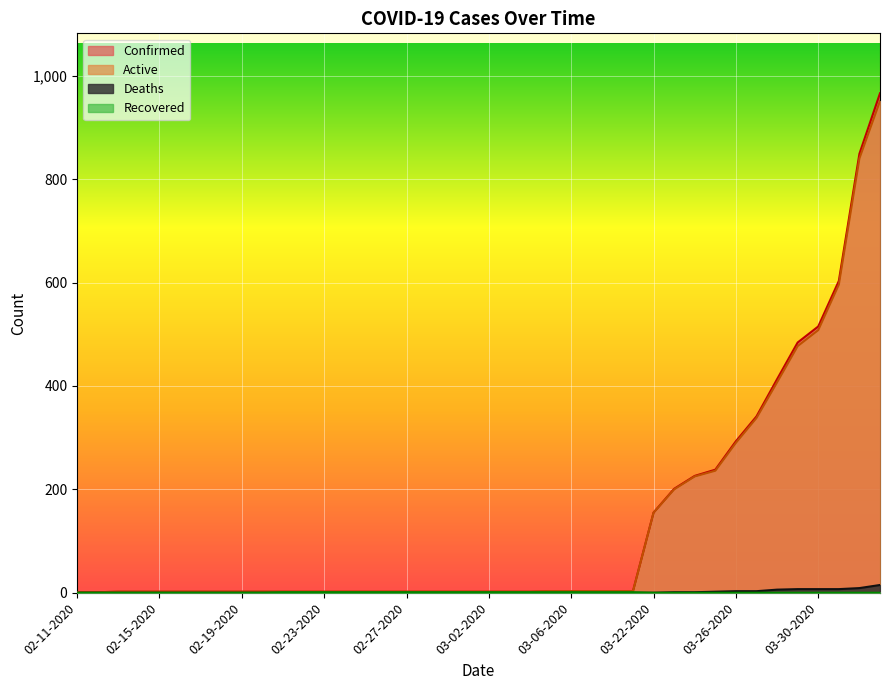

Reading right to left, extract all data points from this chart.

Confirmed: 04-02-2020=966	04-01-2020=849	03-31-2020=603	03-30-2020=515	03-29-2020=484	03-28-2020=413	03-27-2020=341	03-26-2020=293	03-25-2020=238	03-24-2020=226	03-23-2020=201	03-22-2020=155	03-09-2020=3	03-08-2020=3	03-07-2020=3	03-06-2020=3	03-05-2020=3	03-04-2020=2	03-03-2020=2	03-02-2020=2	03-01-2020=2	02-29-2020=2	02-28-2020=2	02-27-2020=2	02-26-2020=2	02-25-2020=2	02-24-2020=2	02-23-2020=2	02-22-2020=2	02-21-2020=2	02-20-2020=2	02-19-2020=2	02-18-2020=2	02-17-2020=2	02-16-2020=2	02-15-2020=2	02-14-2020=2	02-13-2020=2	02-12-2020=1	02-11-2020=1
Active: 04-02-2020=951	04-01-2020=840	03-31-2020=596	03-30-2020=508	03-29-2020=477	03-28-2020=407	03-27-2020=338	03-26-2020=290	03-25-2020=236	03-24-2020=225	03-23-2020=200	03-22-2020=155	03-09-2020=3	03-08-2020=3	03-07-2020=3	03-06-2020=3	03-05-2020=3	03-04-2020=2	03-03-2020=2	03-02-2020=2	03-01-2020=2	02-29-2020=2	02-28-2020=2	02-27-2020=2	02-26-2020=2	02-25-2020=2	02-24-2020=2	02-23-2020=2	02-22-2020=2	02-21-2020=2	02-20-2020=2	02-19-2020=2	02-18-2020=2	02-17-2020=2	02-16-2020=2	02-15-2020=2	02-14-2020=2	02-13-2020=2	02-12-2020=1	02-11-2020=1
Deaths: 04-02-2020=15	04-01-2020=9	03-31-2020=7	03-30-2020=7	03-29-2020=7	03-28-2020=6	03-27-2020=3	03-26-2020=3	03-25-2020=2	03-24-2020=1	03-23-2020=1	03-22-2020=0	03-09-2020=0	03-08-2020=0	03-07-2020=0	03-06-2020=0	03-05-2020=0	03-04-2020=0	03-03-2020=0	03-02-2020=0	03-01-2020=0	02-29-2020=0	02-28-2020=0	02-27-2020=0	02-26-2020=0	02-25-2020=0	02-24-2020=0	02-23-2020=0	02-22-2020=0	02-21-2020=0	02-20-2020=0	02-19-2020=0	02-18-2020=0	02-17-2020=0	02-16-2020=0	02-15-2020=0	02-14-2020=0	02-13-2020=0	02-12-2020=0	02-11-2020=0
Recovered: 04-02-2020=0	04-01-2020=0	03-31-2020=0	03-30-2020=0	03-29-2020=0	03-28-2020=0	03-27-2020=0	03-26-2020=0	03-25-2020=0	03-24-2020=0	03-23-2020=0	03-22-2020=0	03-09-2020=1	03-08-2020=1	03-07-2020=1	03-06-2020=1	03-05-2020=1	03-04-2020=1	03-03-2020=1	03-02-2020=1	03-01-2020=1	02-29-2020=1	02-28-2020=1	02-27-2020=1	02-26-2020=1	02-25-2020=1	02-24-2020=1	02-23-2020=1	02-22-2020=1	02-21-2020=1	02-20-2020=0	02-19-2020=0	02-18-2020=0	02-17-2020=0	02-16-2020=0	02-15-2020=0	02-14-2020=0	02-13-2020=0	02-12-2020=0	02-11-2020=0